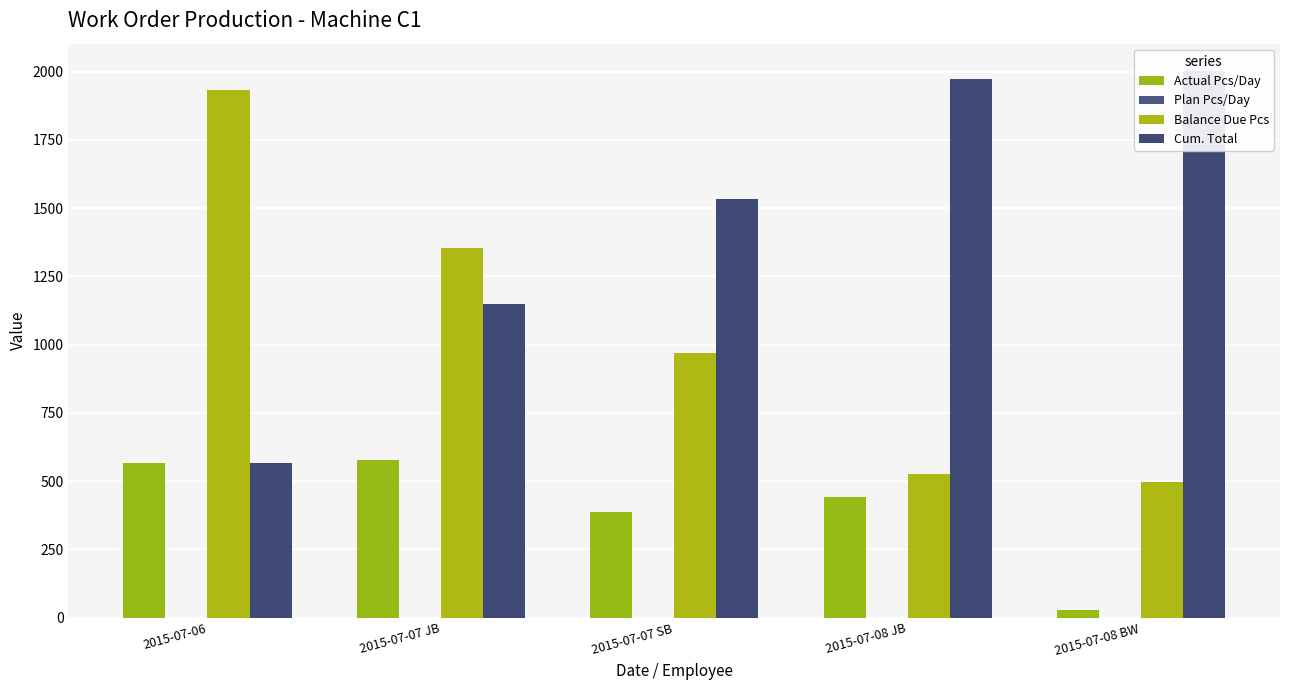

What is the label of the 4th bar from the right?

2015-07-07 JB